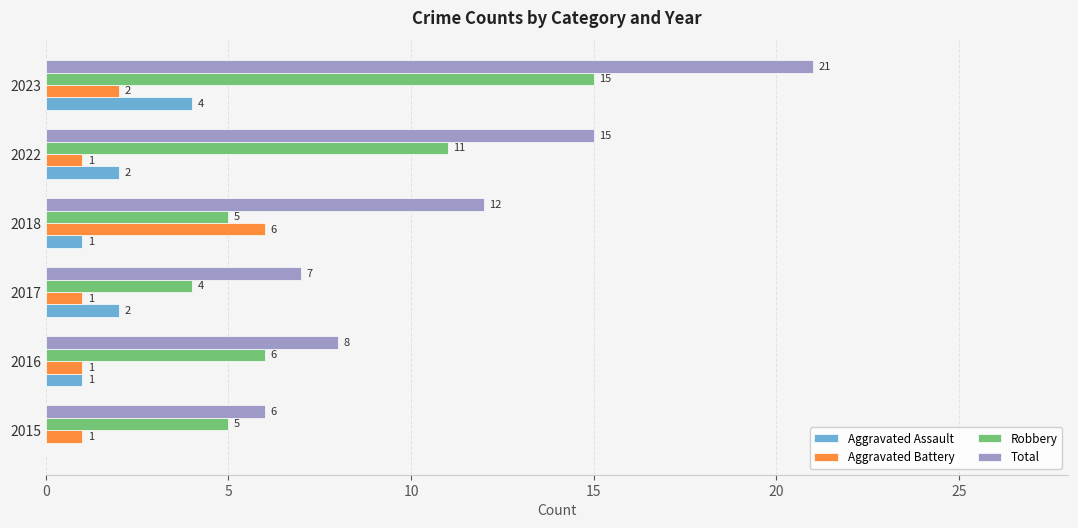

Between 2015 and 2022, which series saw the biggest shift?

Total